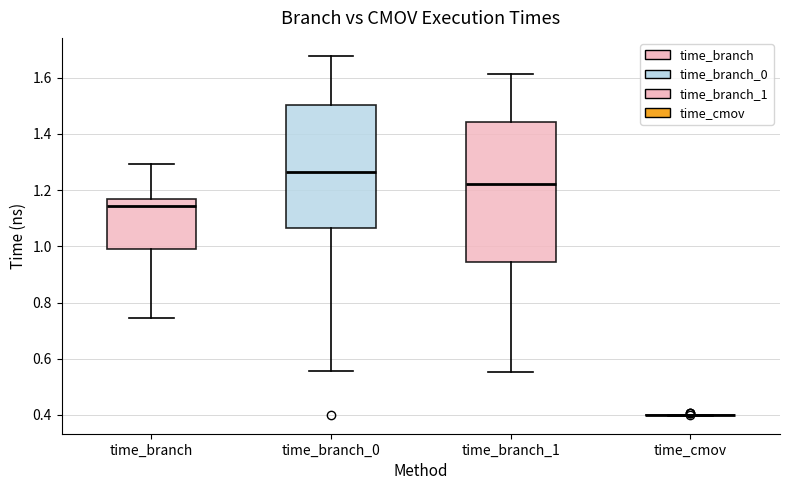

Which box is the tallest, from its lower edge to its upper edge?

time_branch_1